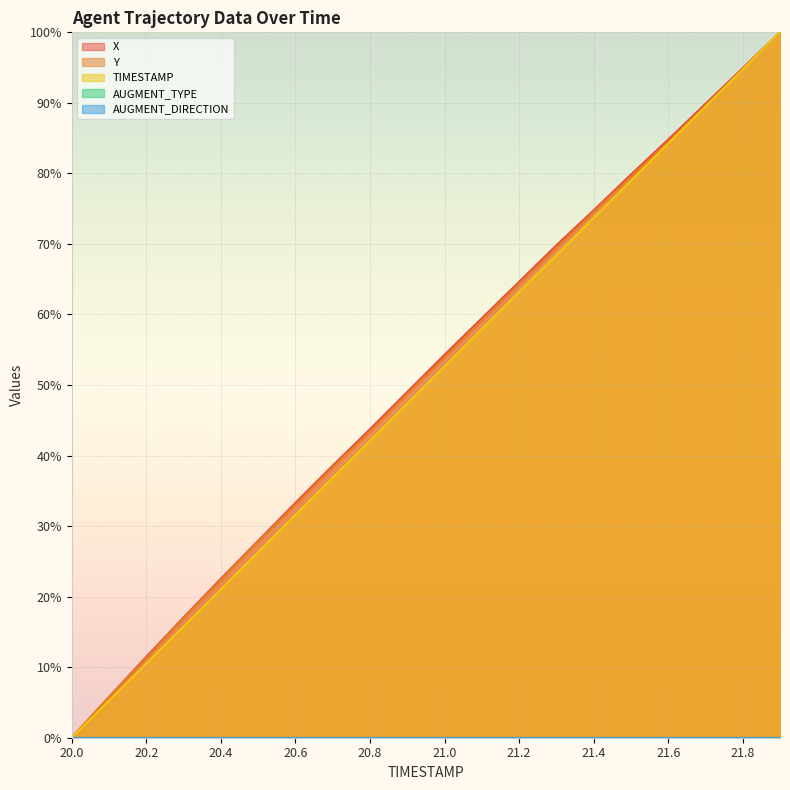

What value does the Y series have at 21.2?

64.3